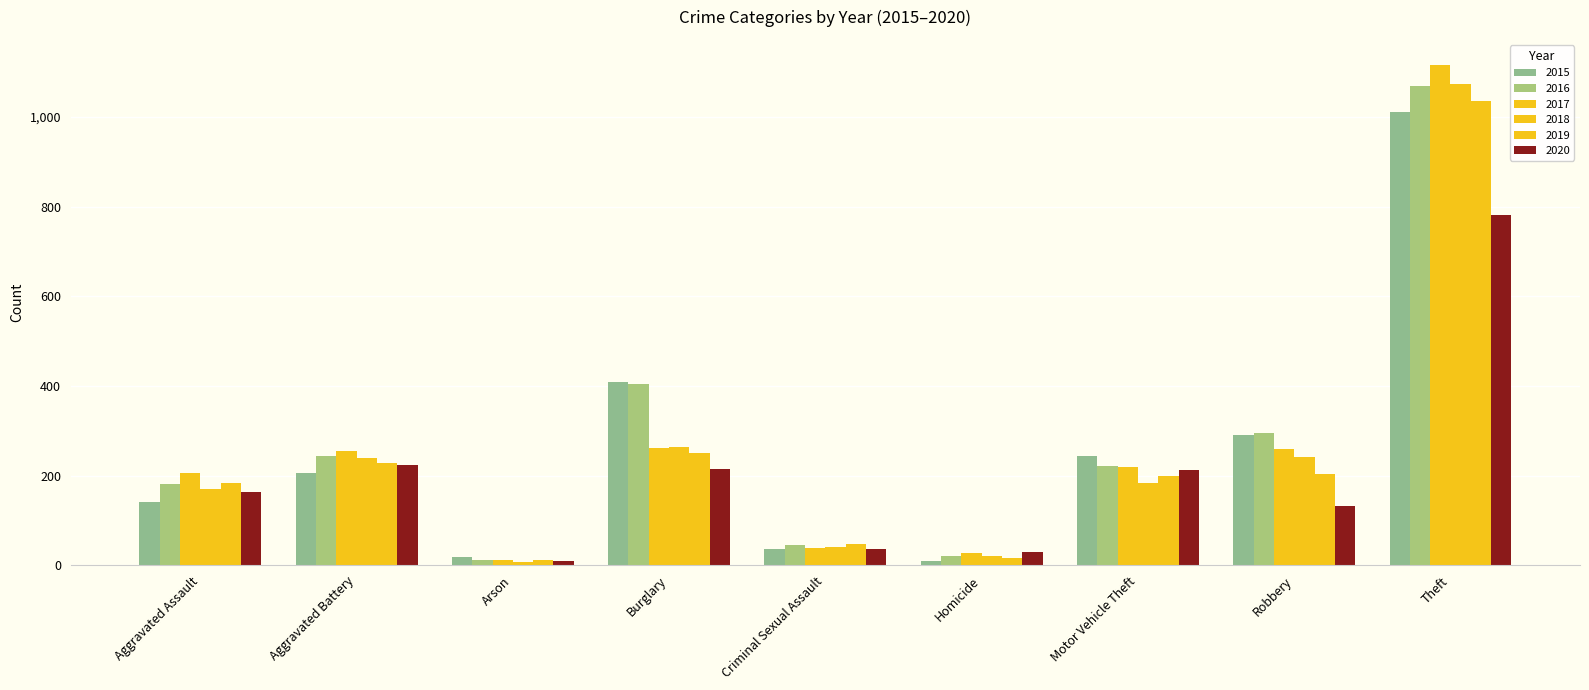

What is the difference between the maximum and minimum values in the 2015 series?

1002